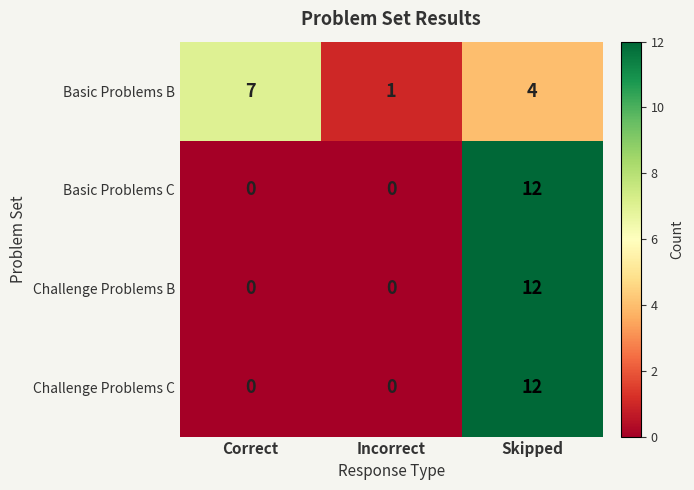

Between Correct and Incorrect, which series saw the biggest shift?

Basic Problems B